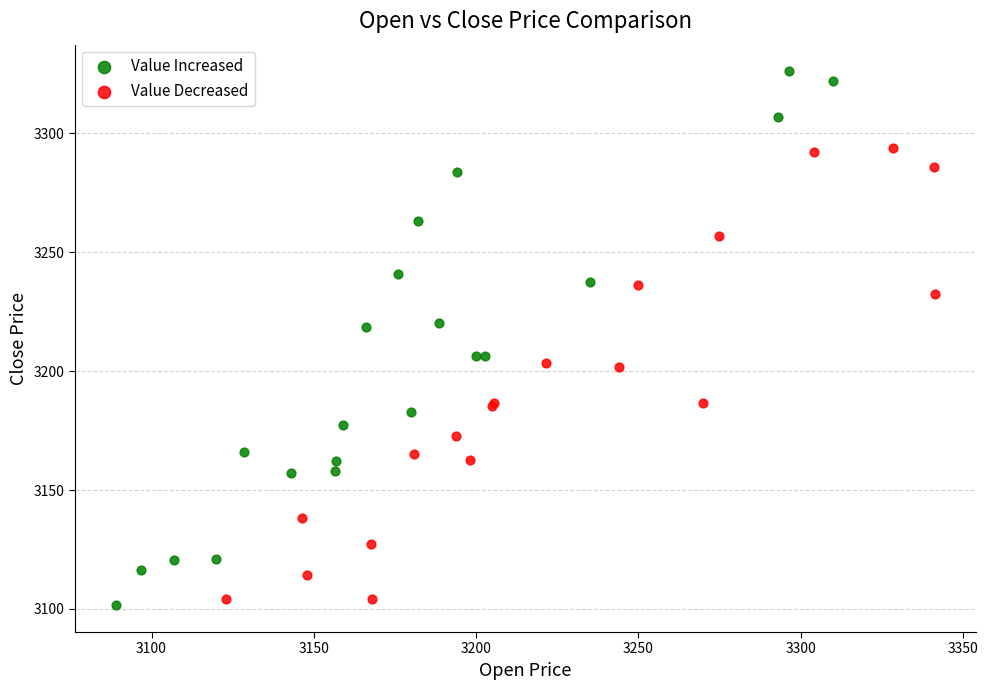

Which series has the largest Y range (max minus min)?

Value Increased